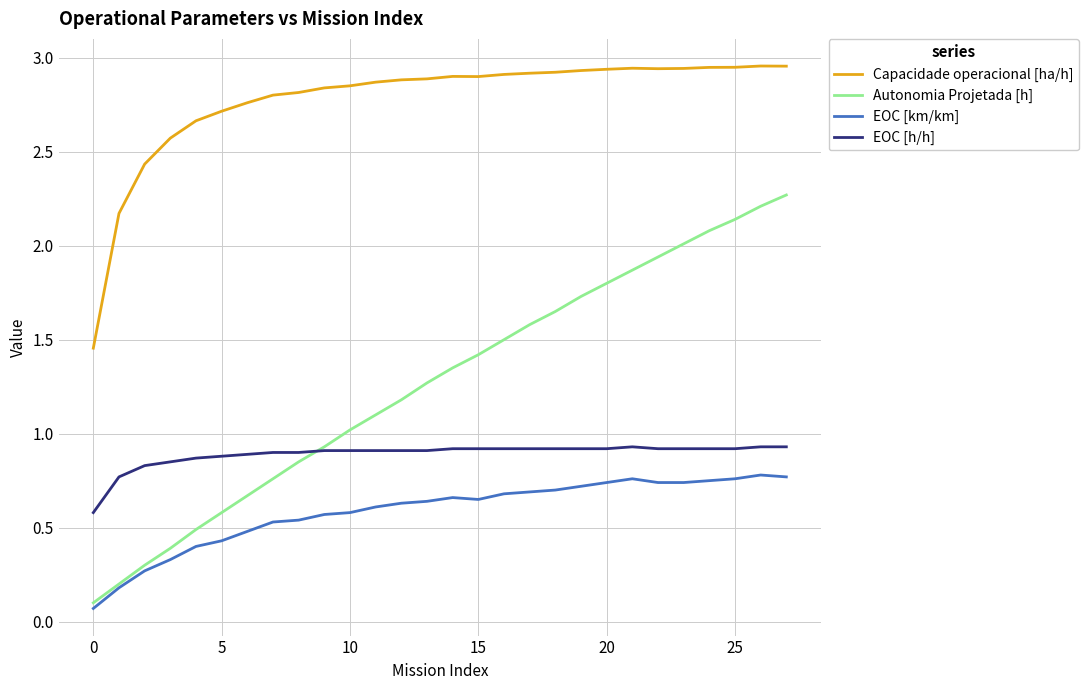

Which series has the largest total across all categories?

Capacidade operacional [ha/h]